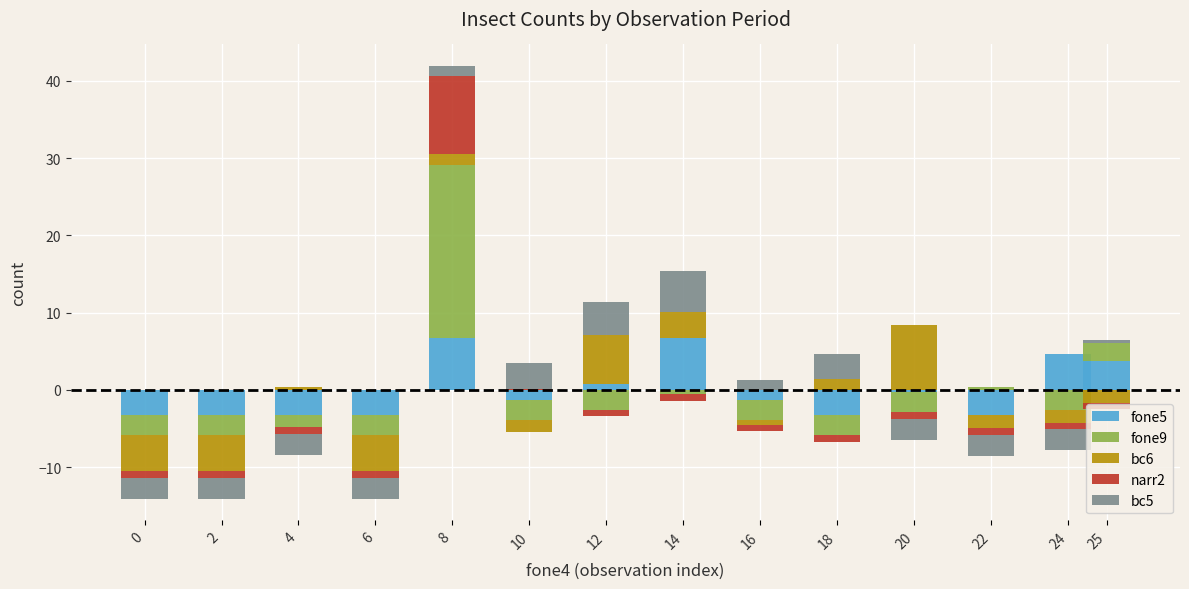

What is the greatest value displayed?

22.4